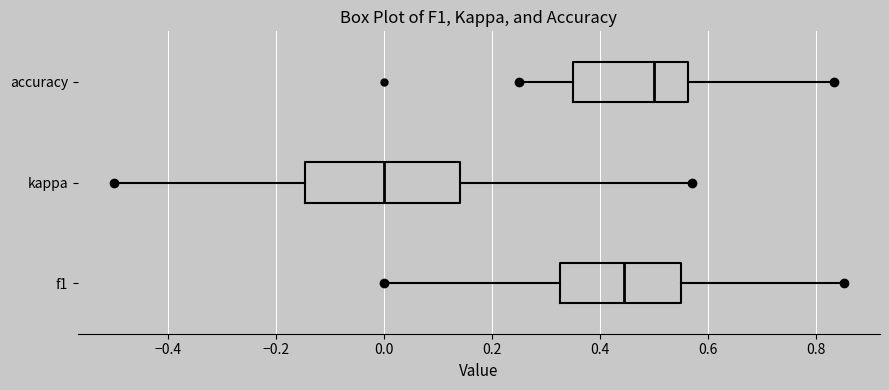

Reading bottom to top, transcribe this box plot: for each box, give where its median line is, the range the box spans, and where its two whiskers end, as read against the x-axis. The values are not printed on the chart, so give them approximately, as read against the axis.

f1: median 0.44, box 0.32 to 0.56, whiskers 0.00 to 0.86
kappa: median 0.00, box -0.14 to 0.14, whiskers -0.50 to 0.58
accuracy: median 0.50, box 0.36 to 0.56, whiskers 0.26 to 0.84